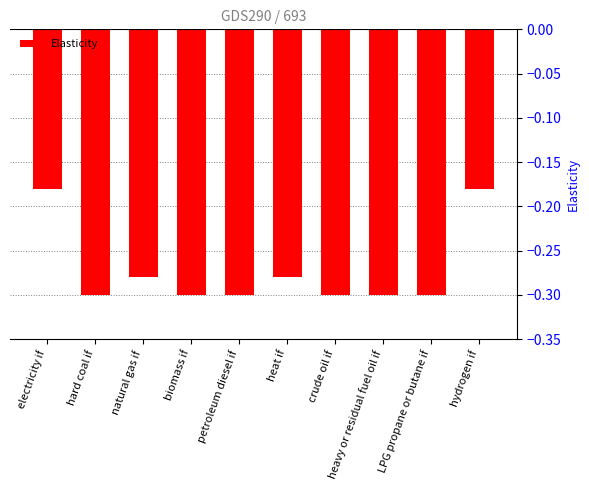

What is the label of the 6th bar from the left?

heat if